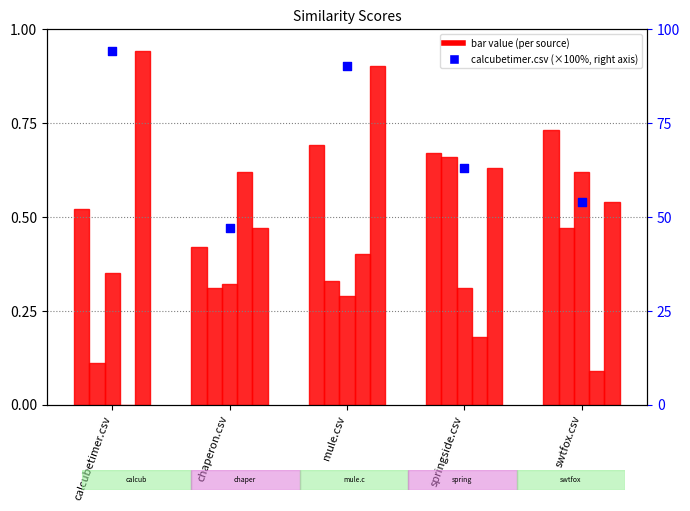

Which series has the widest spread of Y values?

calcubetimer.csv